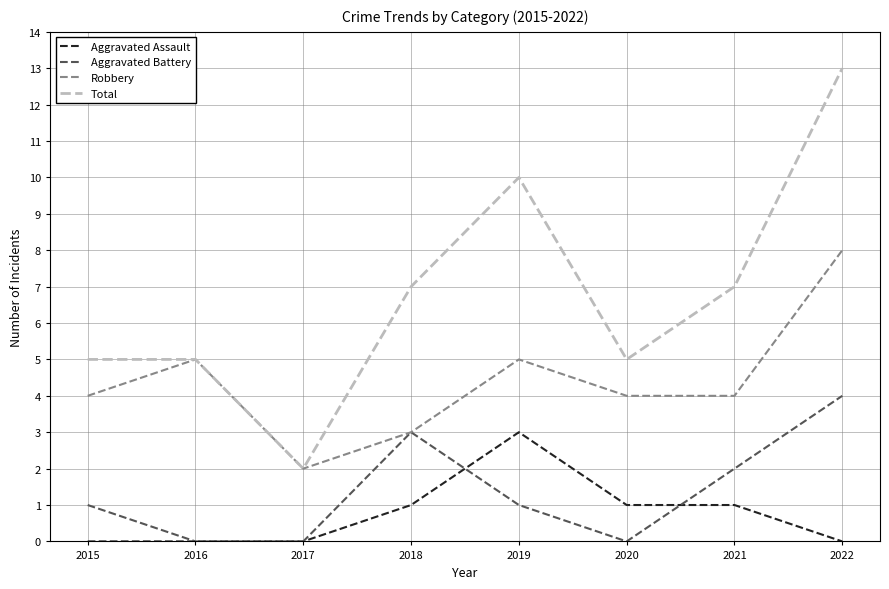

True or false: Aggravated Battery and Aggravated Assault cross at least once.

True